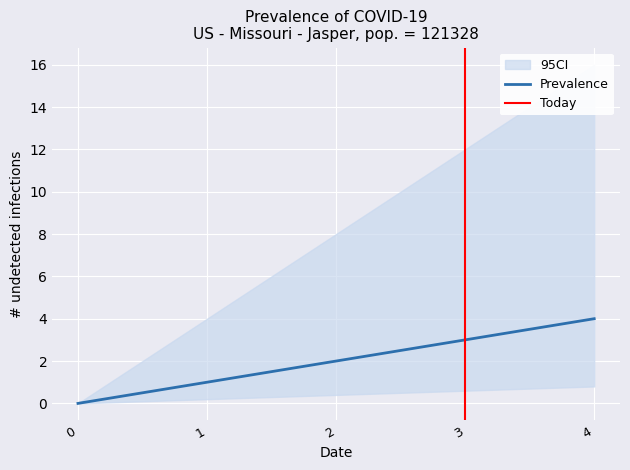

At which category does the chart reach its peak across all series?

4